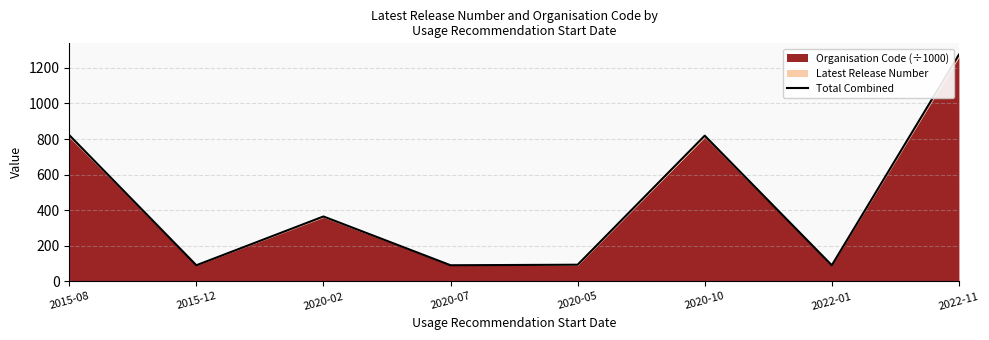

What is the difference between the values at 2015-12 and 2020-10?

728.2